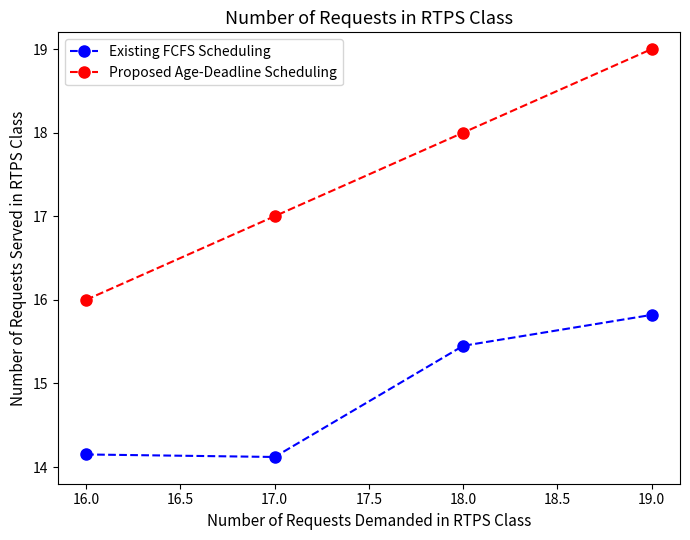

The Existing FCFS Scheduling series shows 14.2 at 16.0. True or false?

True